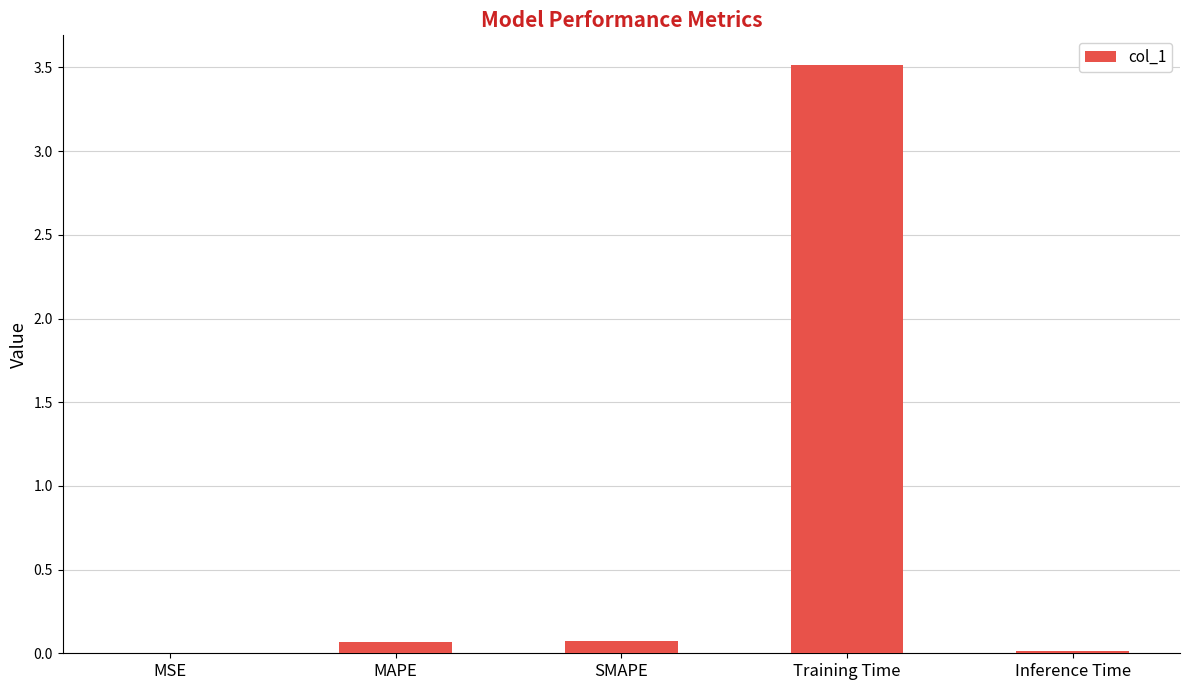

What is the greatest value displayed?

3.5